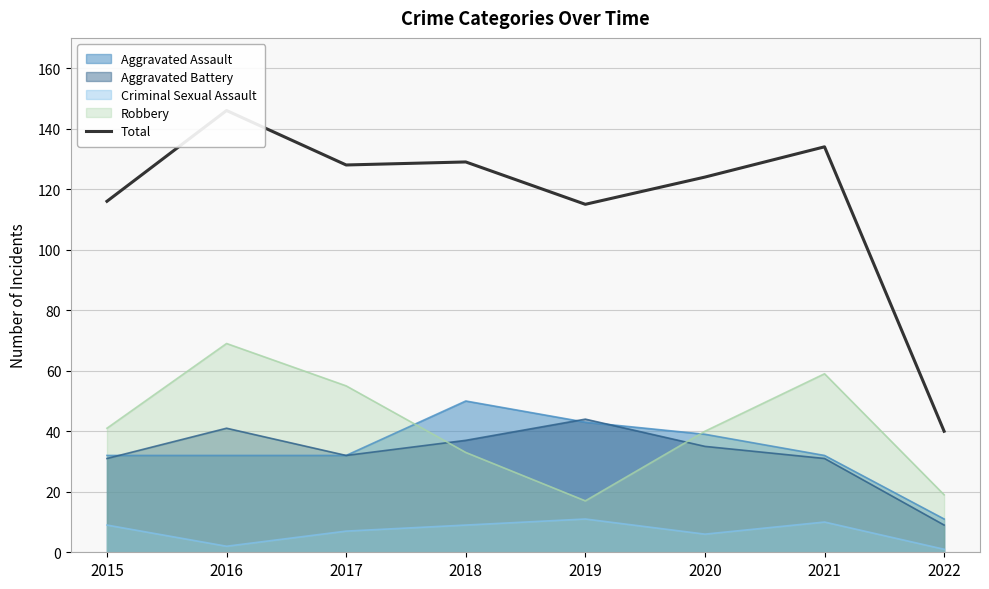

Is it true that the value at 2018 is 129?

True